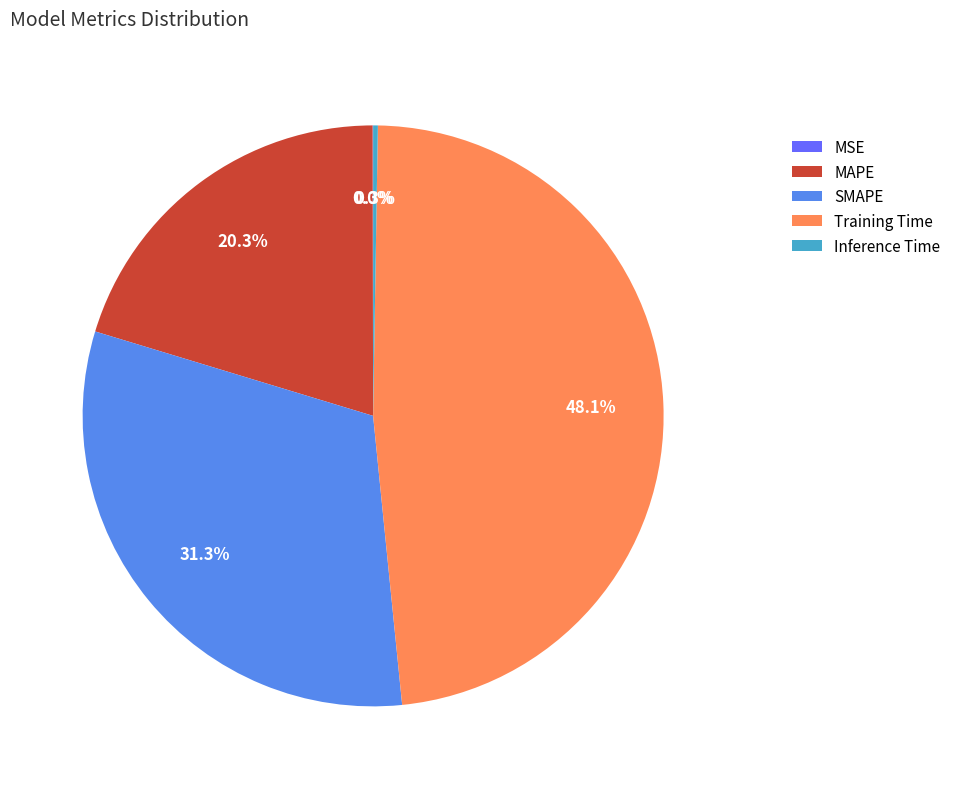

What is the total percentage of Training Time and MAPE?

68.4%